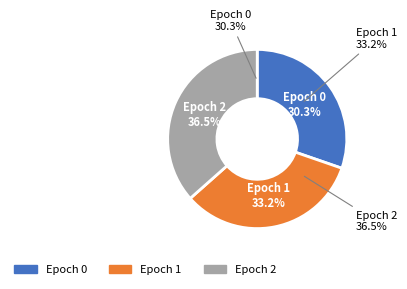

How much of the chart is everything except 1?

66.8%